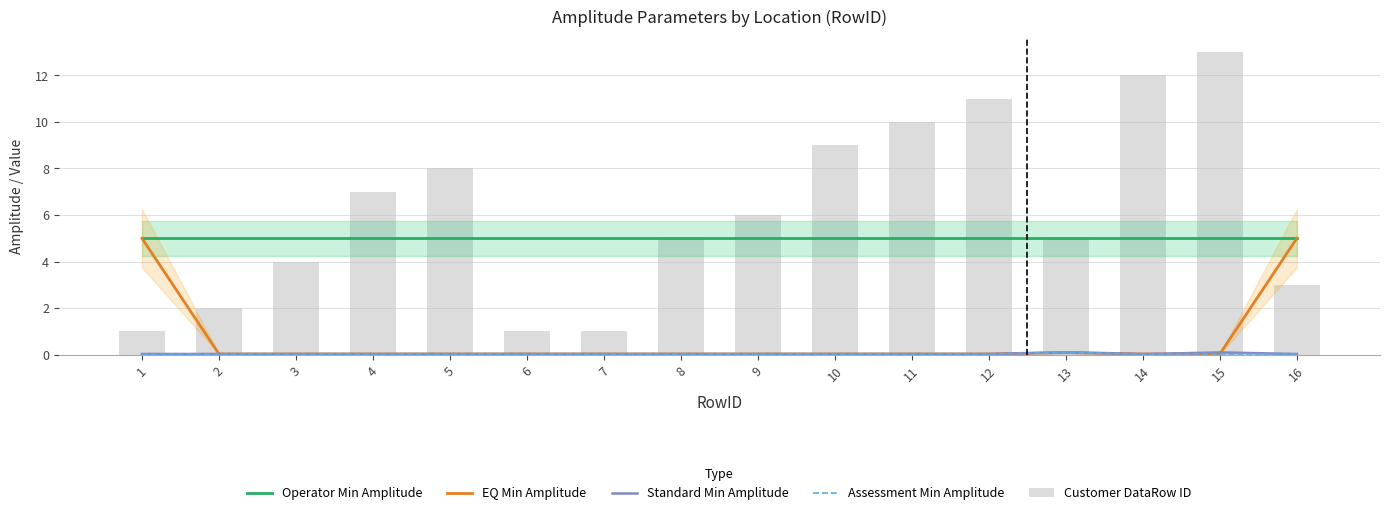

True or false: Operator Min Amplitude has a value of 5.0 at 13.

True